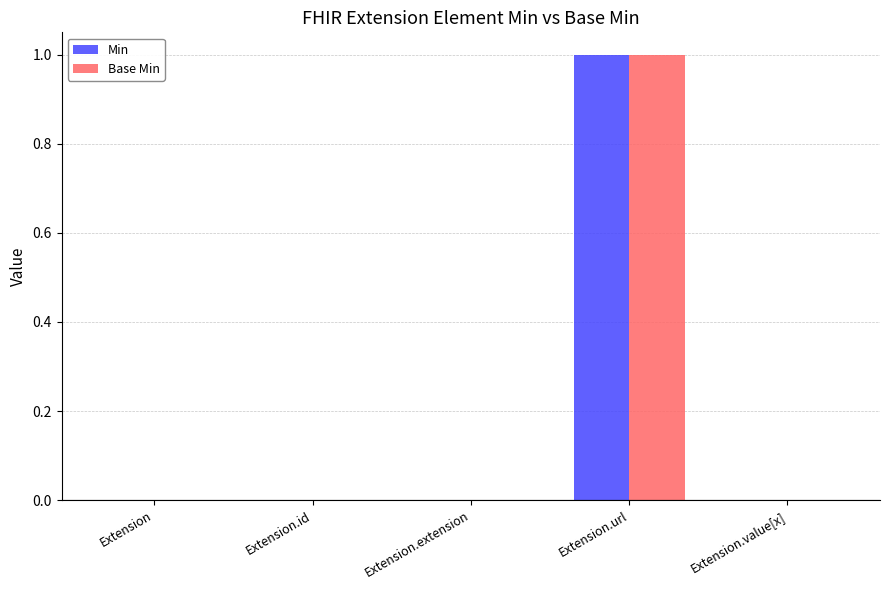

True or false: Base Min has a value of 0 at Extension.value[x].

True